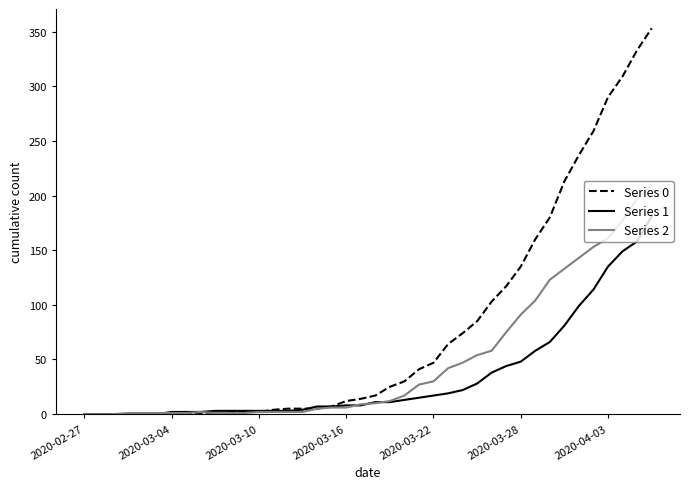

What is the maximum value shown in the chart?

353